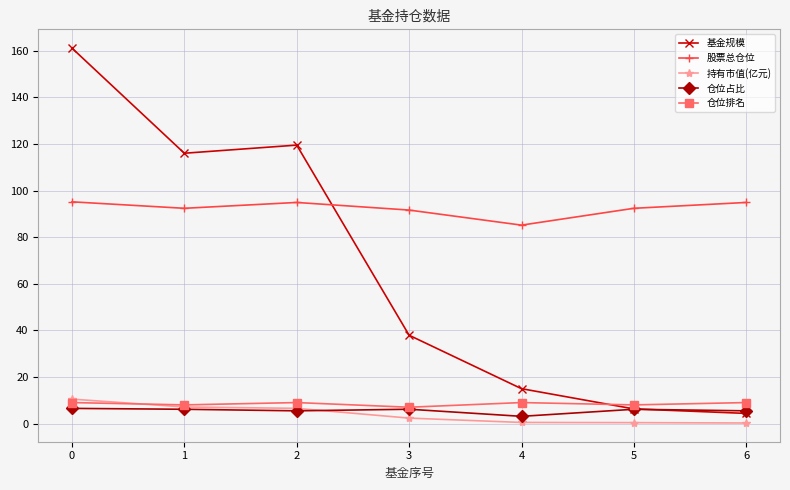

What is the value of the 仓位占比 point at the 7th from the left?

5.5